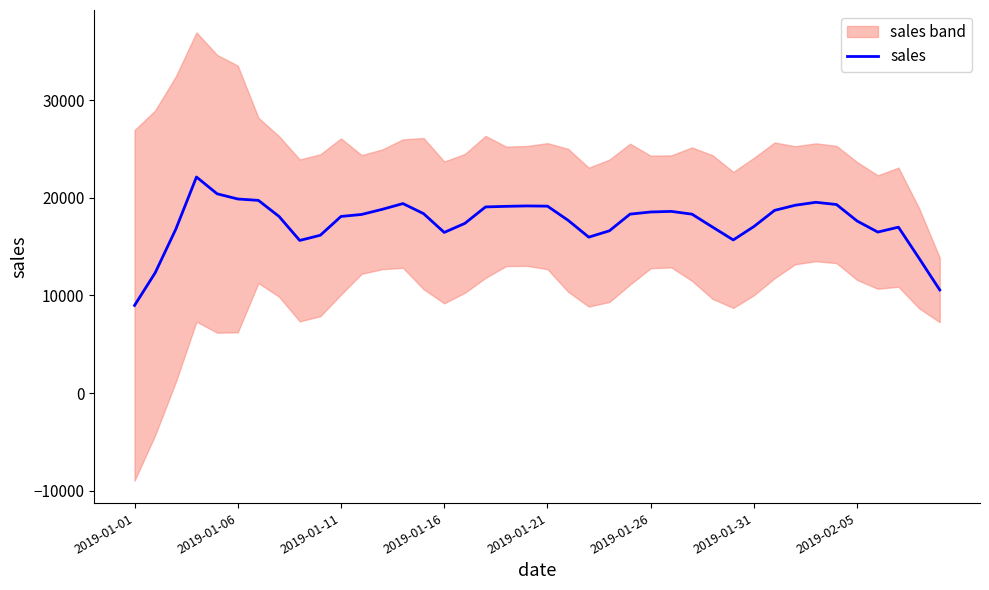

Count the number of values greater than 18296.

20